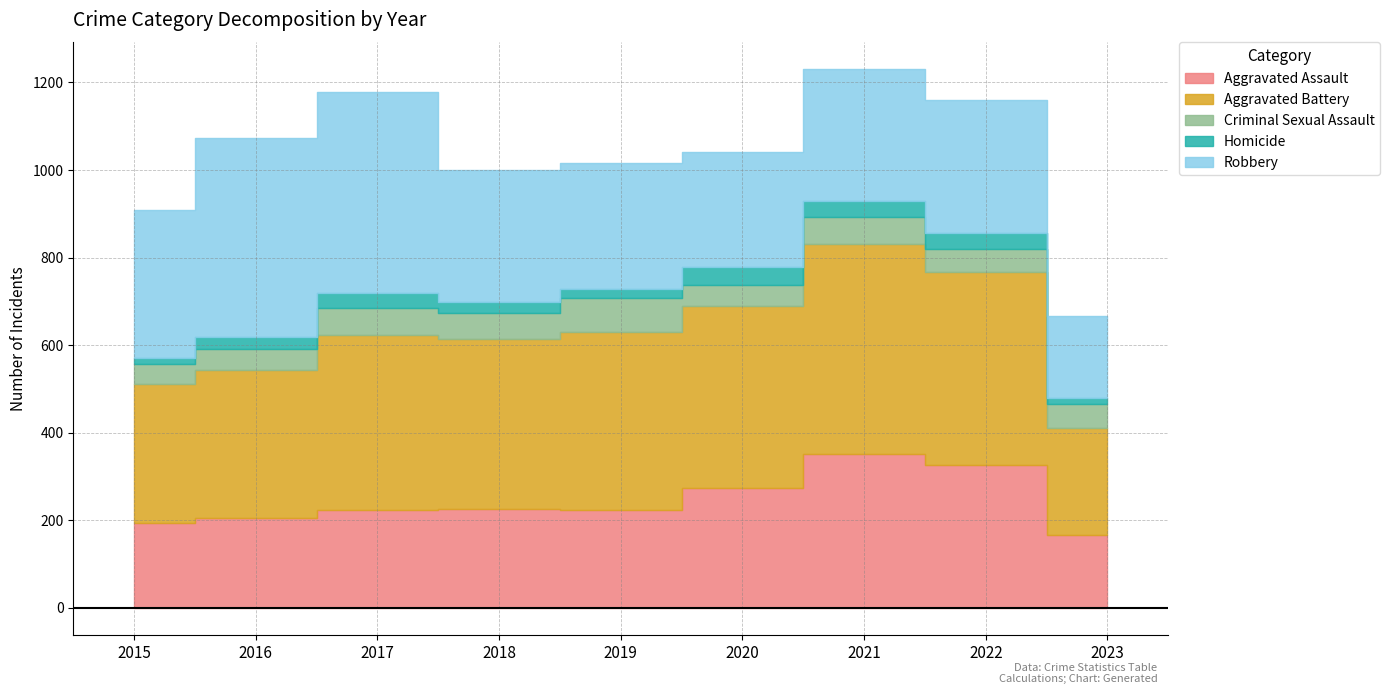

Reading left to right, transcribe all the data shown in this chart.

Aggravated Assault: 194	206	224	225	223	273	352	327	167
Aggravated Battery: 316	336	400	389	407	416	479	439	244
Criminal Sexual Assault: 46	50	61	60	77	48	61	54	55
Homicide: 15	26	33	25	22	41	38	36	14
Robbery: 337	454	460	301	287	263	300	303	187